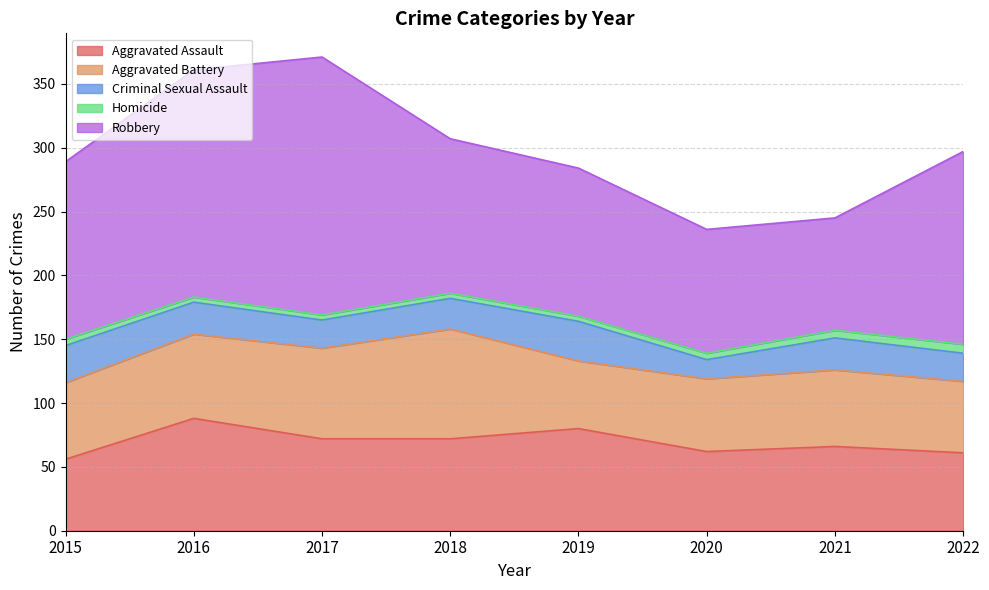

True or false: Homicide has more than 2 interior local peaks.

False